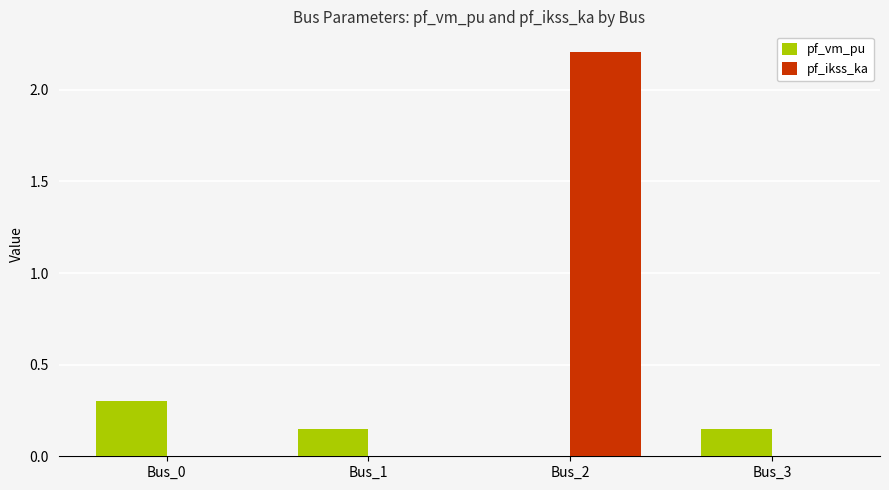

True or false: pf_ikss_ka has a value of 0.0 at Bus_3.

True